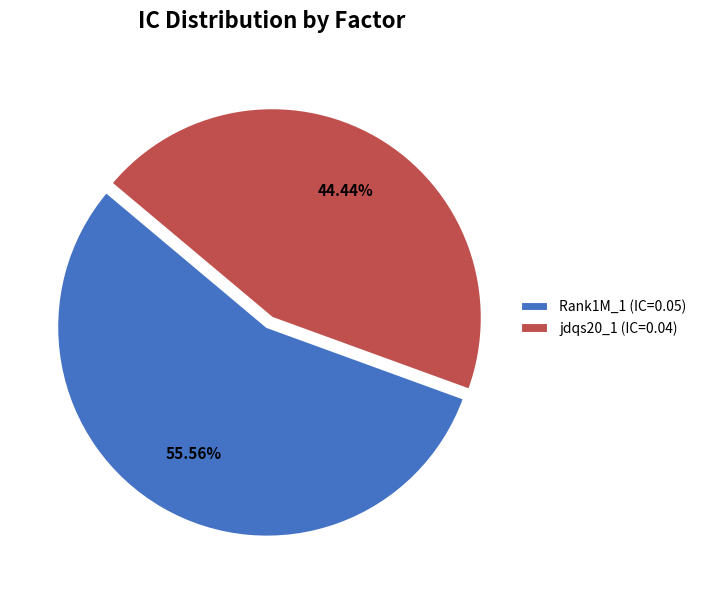

True or false: jdqs20_1 accounts for 44% of the total.

True